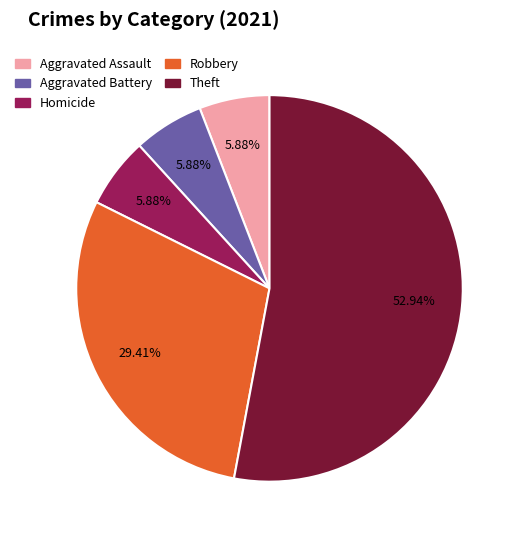

Is there a majority slice in this chart?

Yes